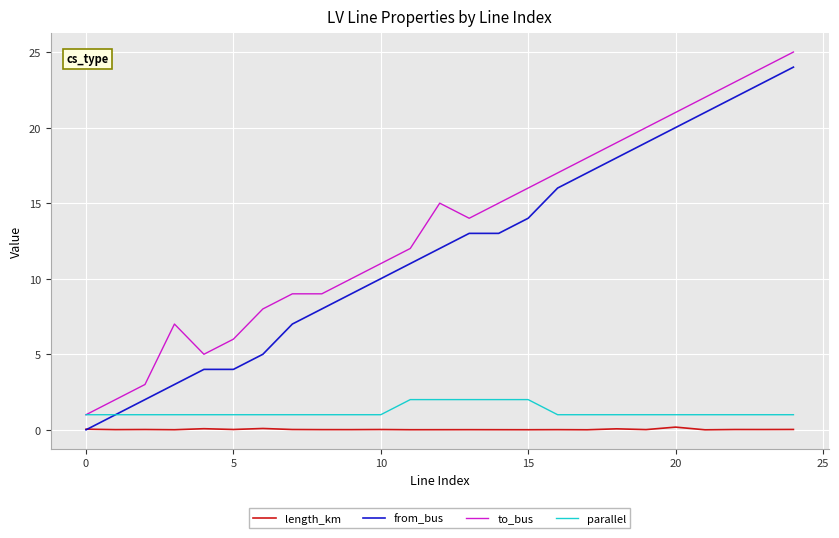

True or false: from_bus and to_bus cross at least once.

False